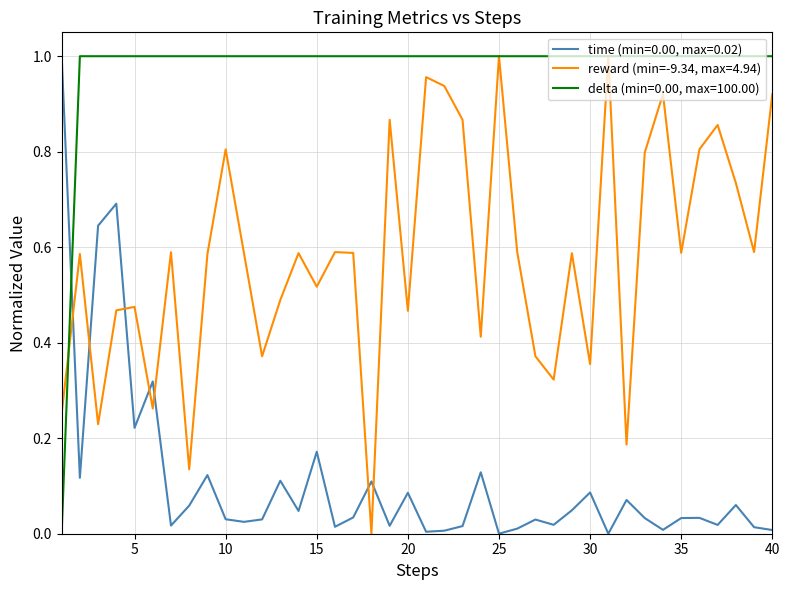

List the series in order of their overall mean, lowest first.

time (min=0.00, max=0.02), reward (min=-9.34, max=4.94), delta (min=0.00, max=100.00)